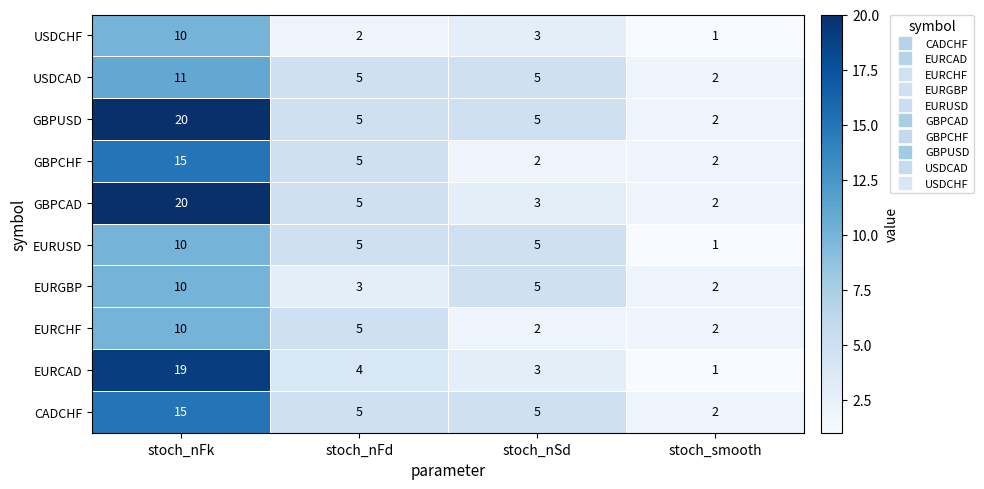

What is the greatest value displayed?

20